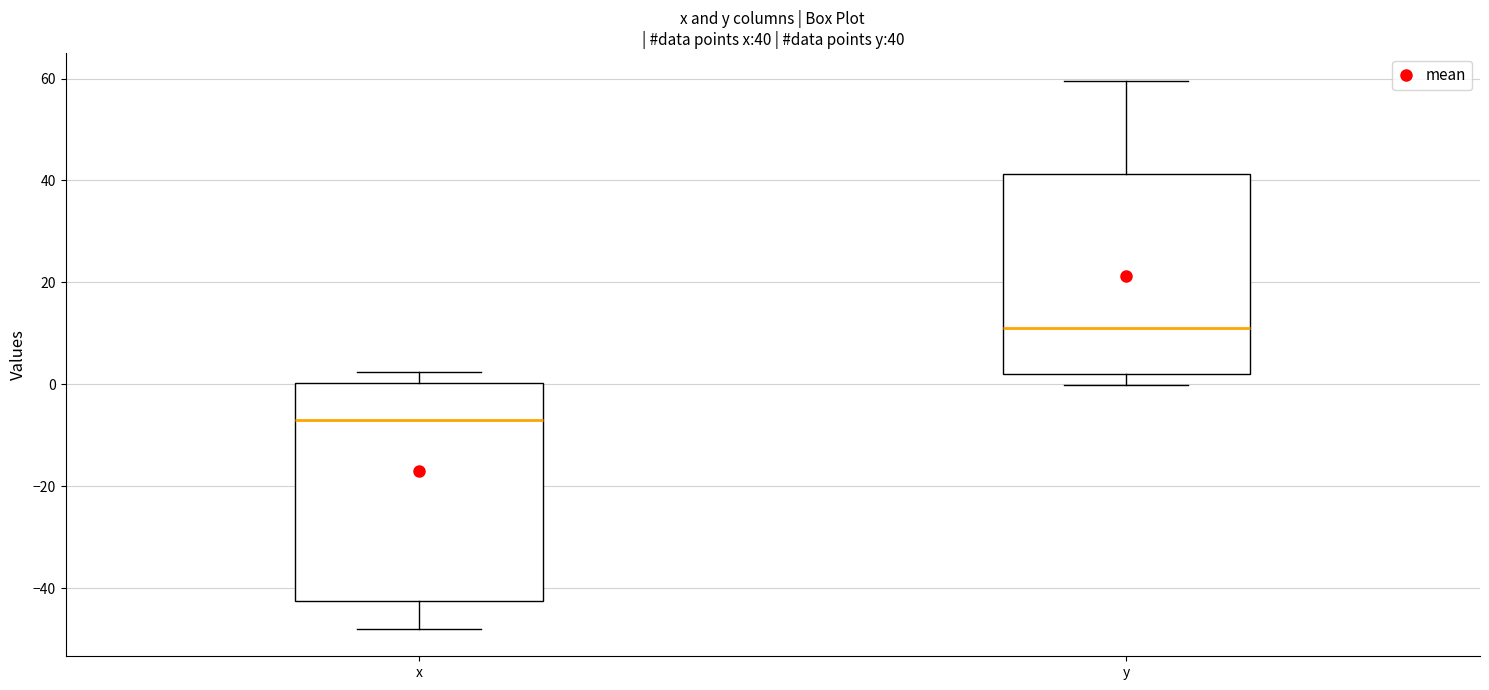

Which box's median line is the lowest?

x